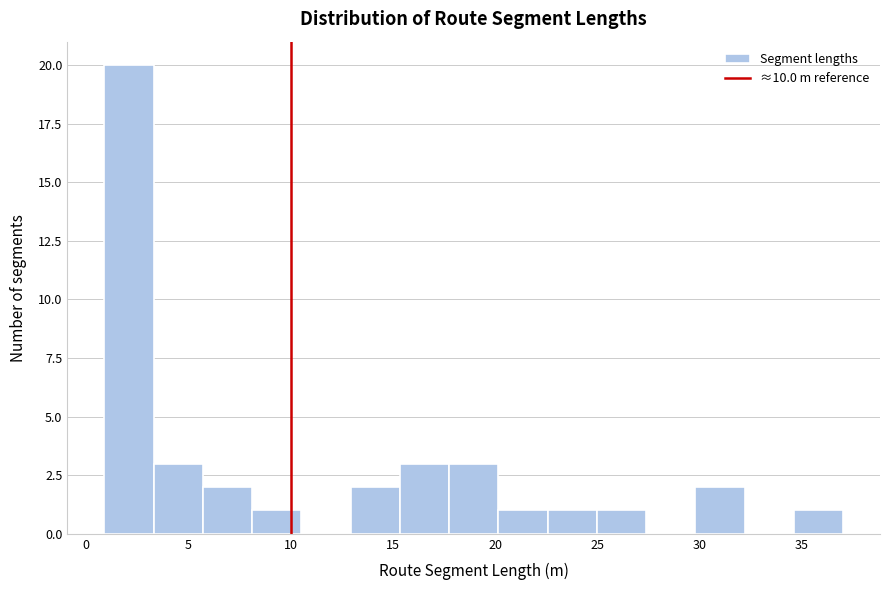

Reading left to right, transcribe this chart: for each bar, give the range it covers on the x-axis and its height. Neither the bar edges nor the heights are printed on the chart, so give them approximately, as read against the axes.

1.0 to 3.5: 20
3.5 to 5.5: 3
5.5 to 8.0: 2
8.0 to 10.5: 1
10.5 to 13.0: 0
13.0 to 15.5: 2
15.5 to 17.5: 3
17.5 to 20.0: 3
20.0 to 22.5: 1
22.5 to 25.0: 1
25.0 to 27.5: 1
27.5 to 30.0: 0
30.0 to 32.0: 2
32.0 to 34.5: 0
34.5 to 37.0: 1